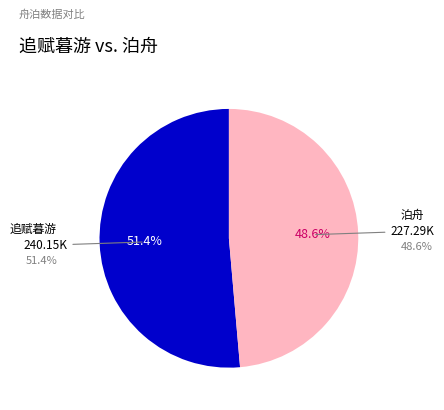

How many segments does this pie chart have?

2